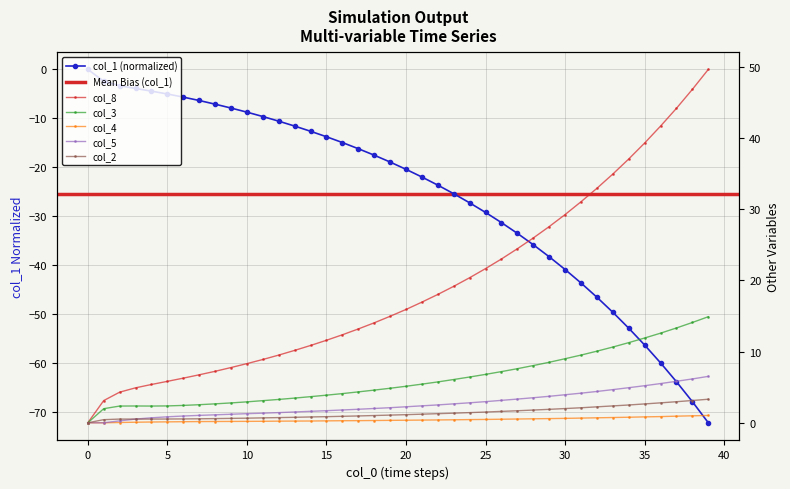

What is the difference between the second highest and second lowest values in the col_8 series?

43.7